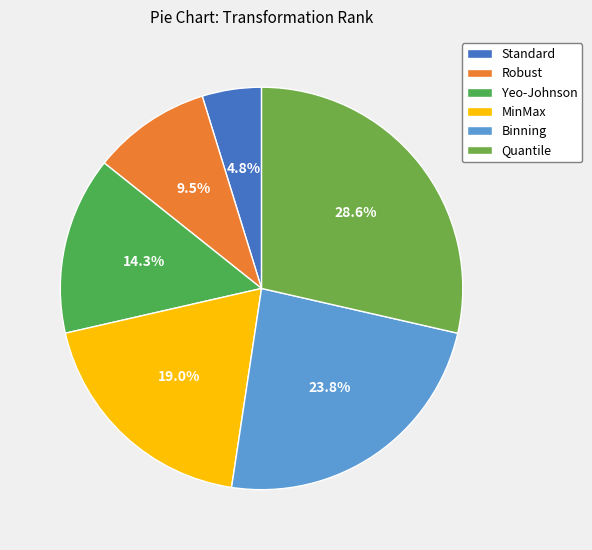

What is the change in value from Robust to Yeo-Johnson?

+1